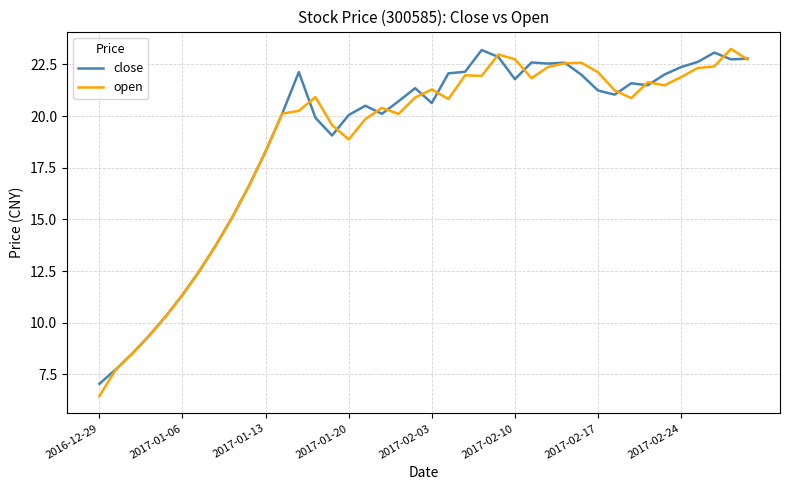

How many distinct data groups are displayed?

2